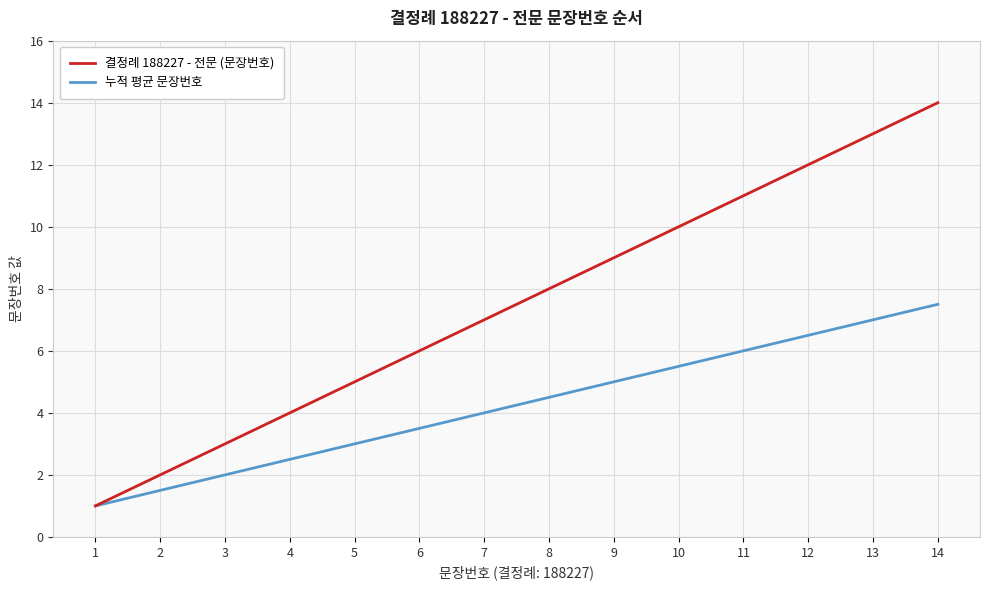

Reading left to right, transcribe all the data shown in this chart.

결정례 188227 - 전문 (문장번호): 1.0	2.0	3.0	4.0	5.0	6.0	7.0	8.0	9.0	10.0	11.0	12.0	13.0	14.0
누적 평균 문장번호: 1.0	1.5	2.0	2.5	3.0	3.5	4.0	4.5	5.0	5.5	6.0	6.5	7.0	7.5